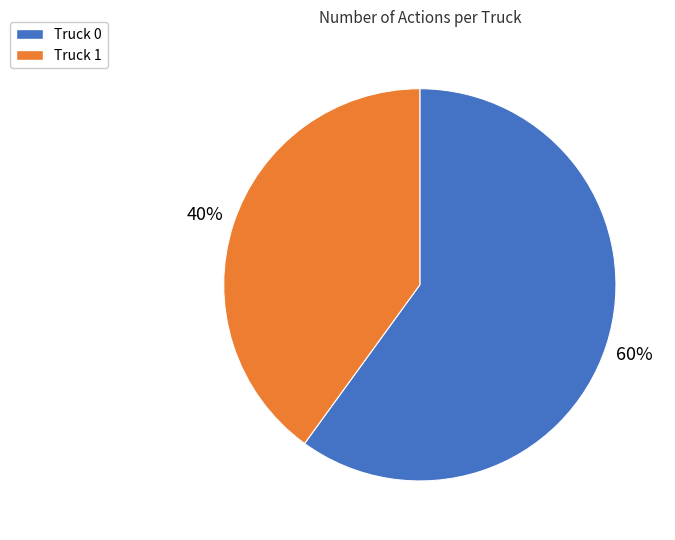

Rank the categories by value from lowest to highest.

Truck 1, Truck 0